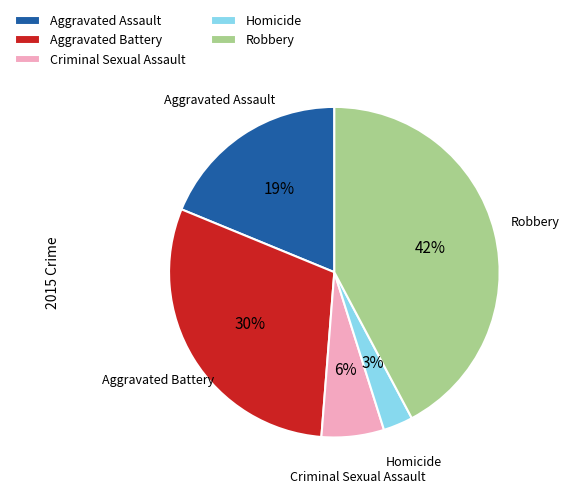

Is there any slice that represents more than half of the pie?

No